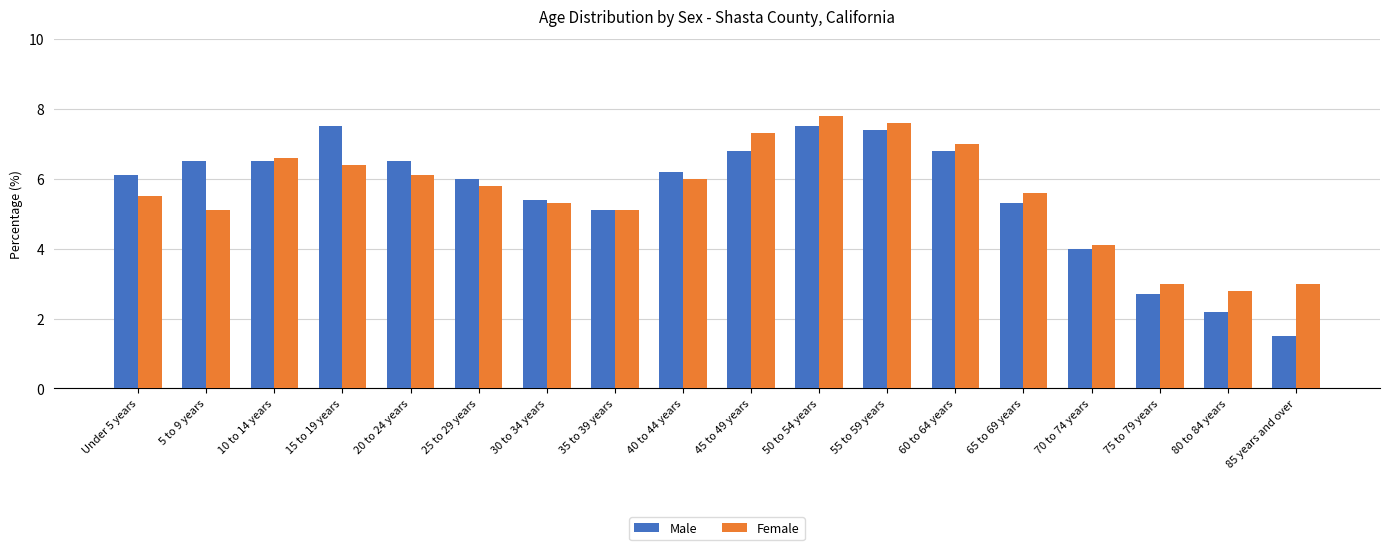

What are all the series names shown in the legend?

Male, Female